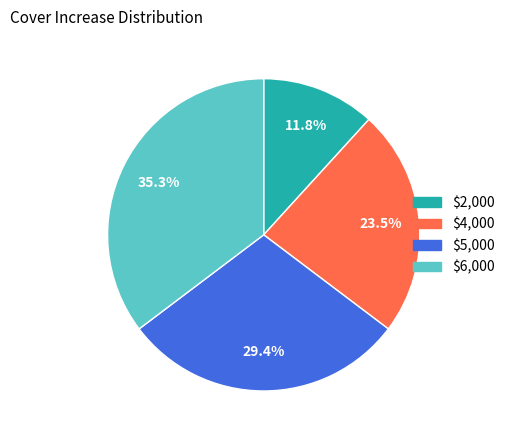

The $5,000 slice represents 19% of the pie. True or false?

False